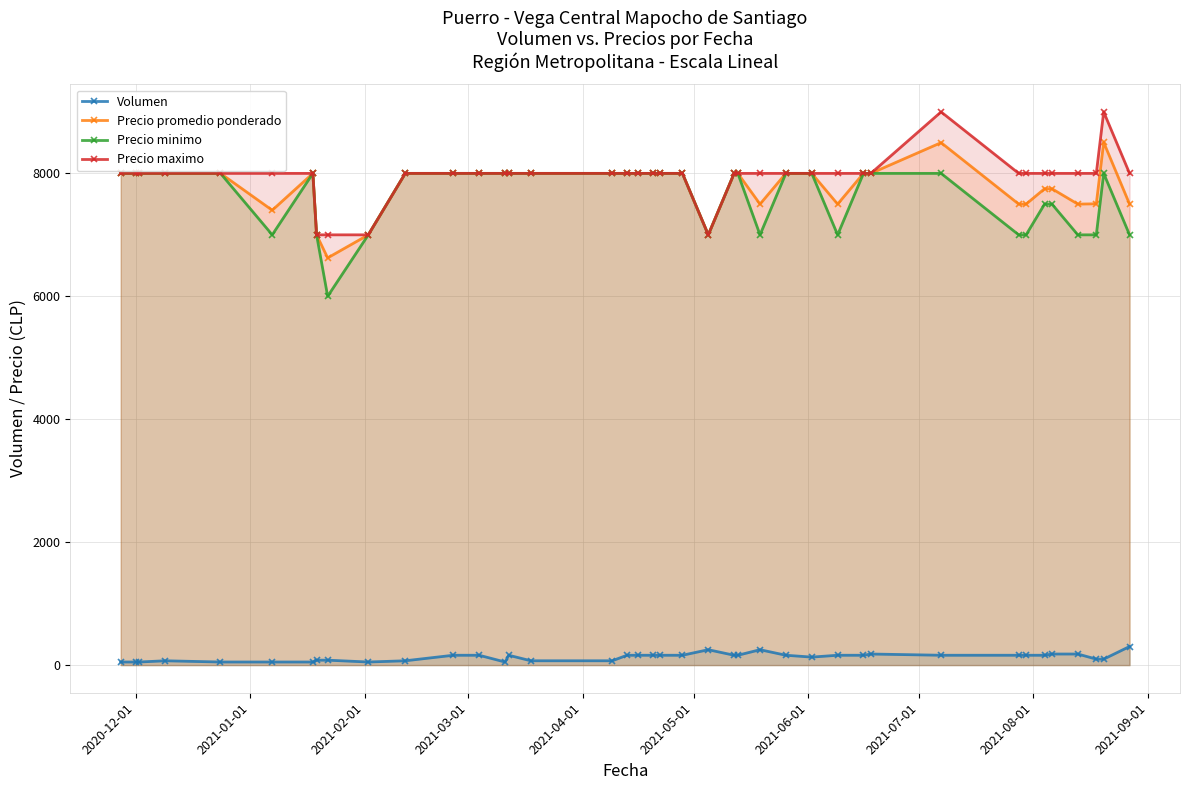

At how many categories does at least one series exceed 2367?

40